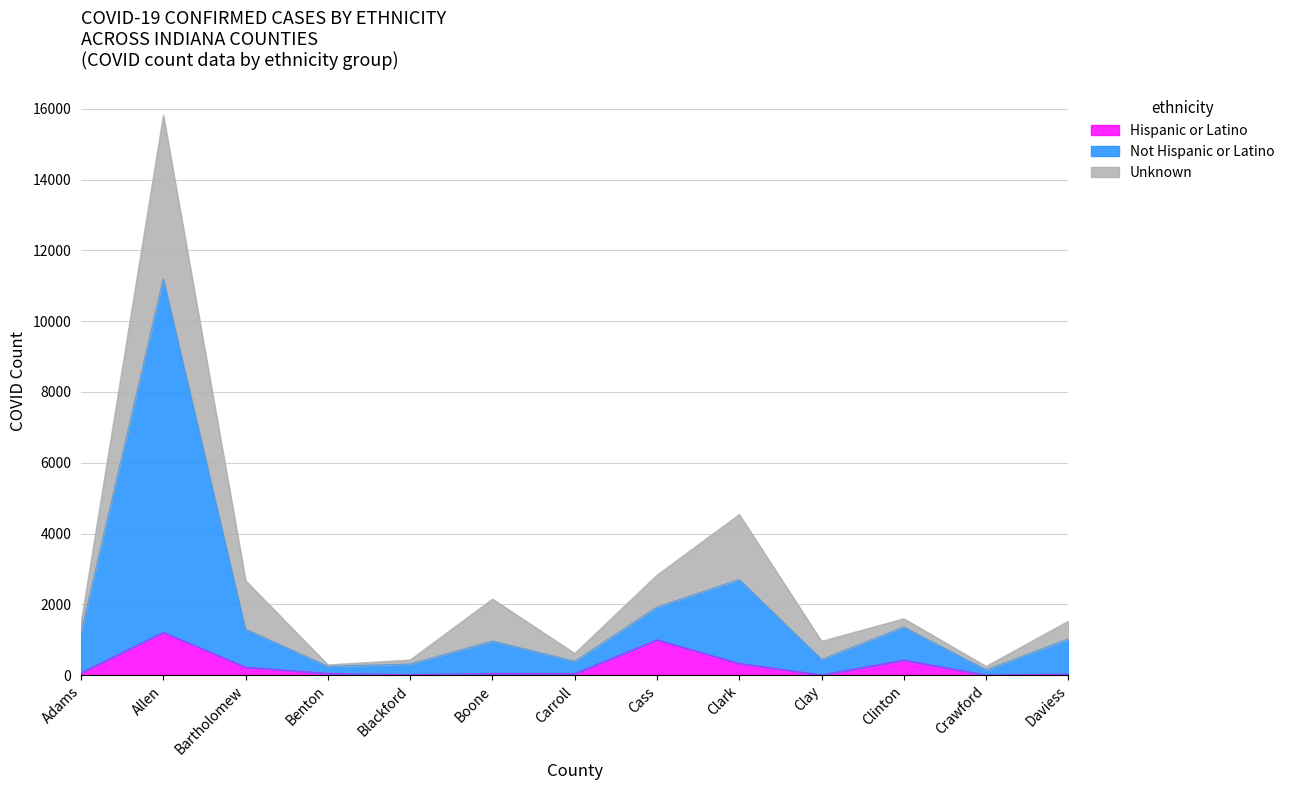

What is the total value across all series at Benton?

300